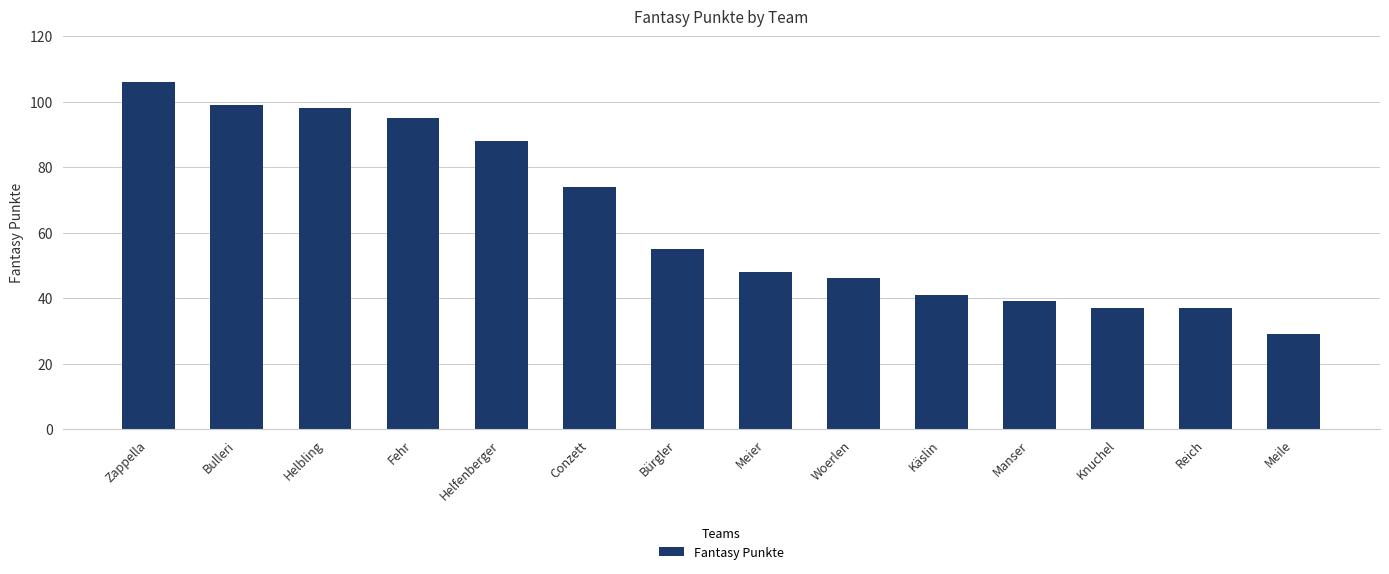

Reading right to left, list all the values displayed in this chart.

29	37	37	39	41	46	48	55	74	88	95	98	99	106